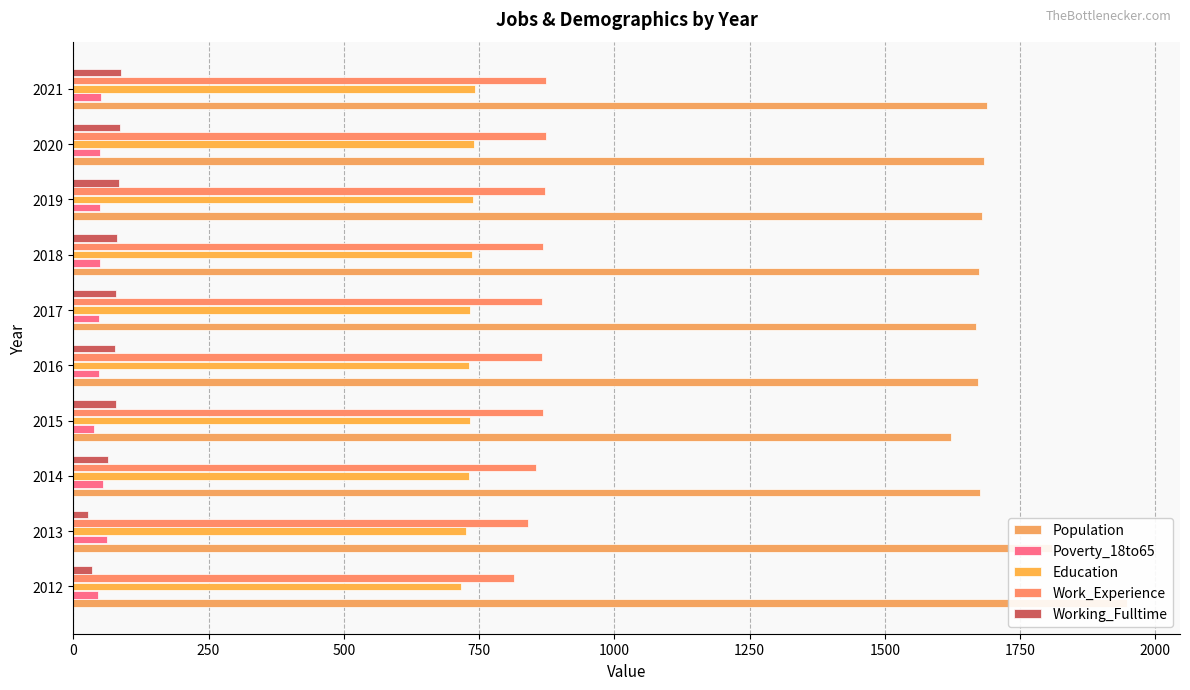

The Work_Experience series shows 815 at 2012. True or false?

True